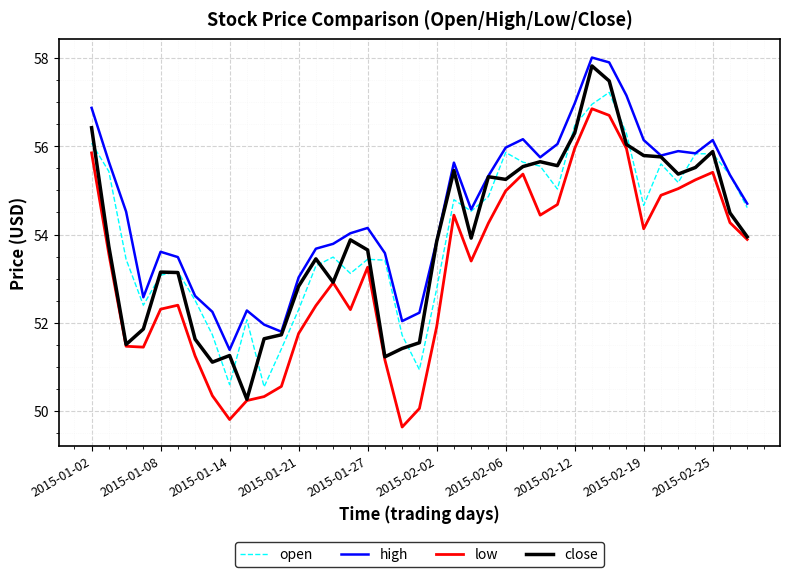

Which series has the largest total across all categories?

high